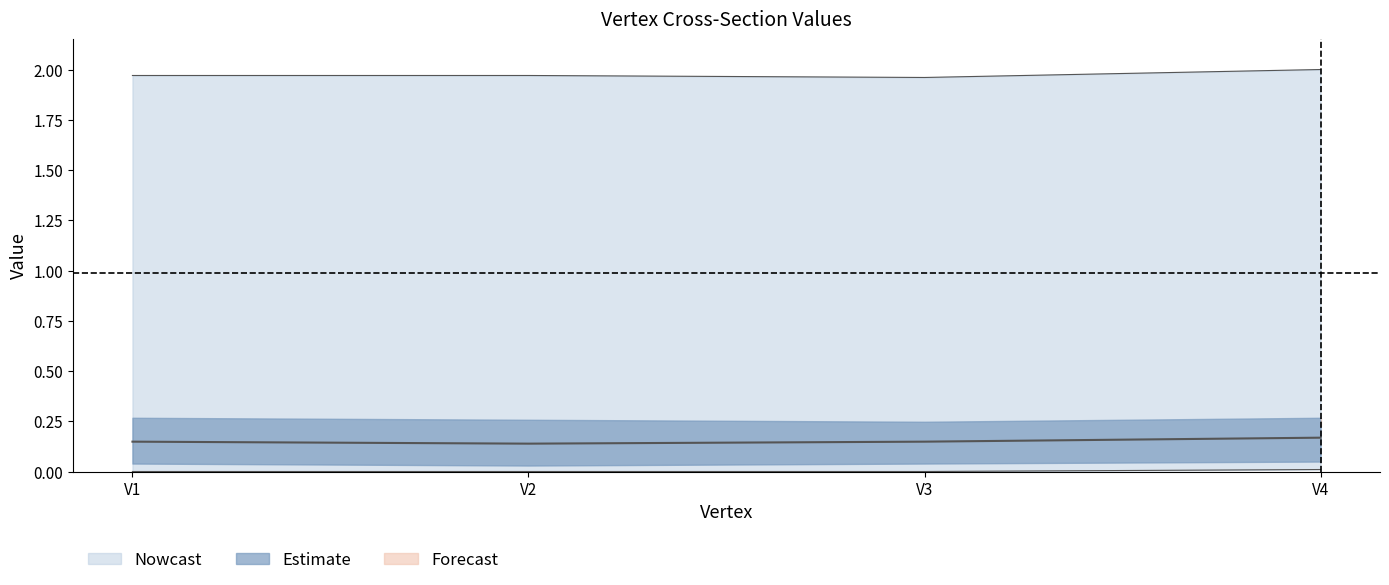

Reading left to right, what are all the values shown in this chart?

cs1: V1=0.0	V2=0.0	V3=0.0	V4=0.0
cs5: V1=0.1	V2=0.1	V3=0.1	V4=0.2
cum10: V1=2.0	V2=2.0	V3=2.0	V4=2.0